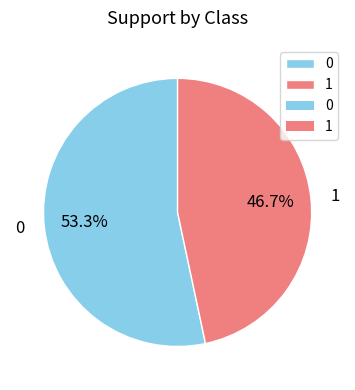

What percentage do 1 and 0 together represent?

100.0%